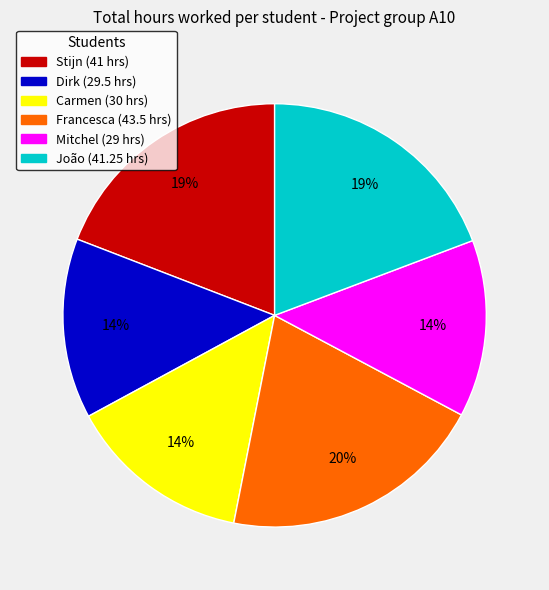

Combined, do Stijn and João account for over 50%?

No